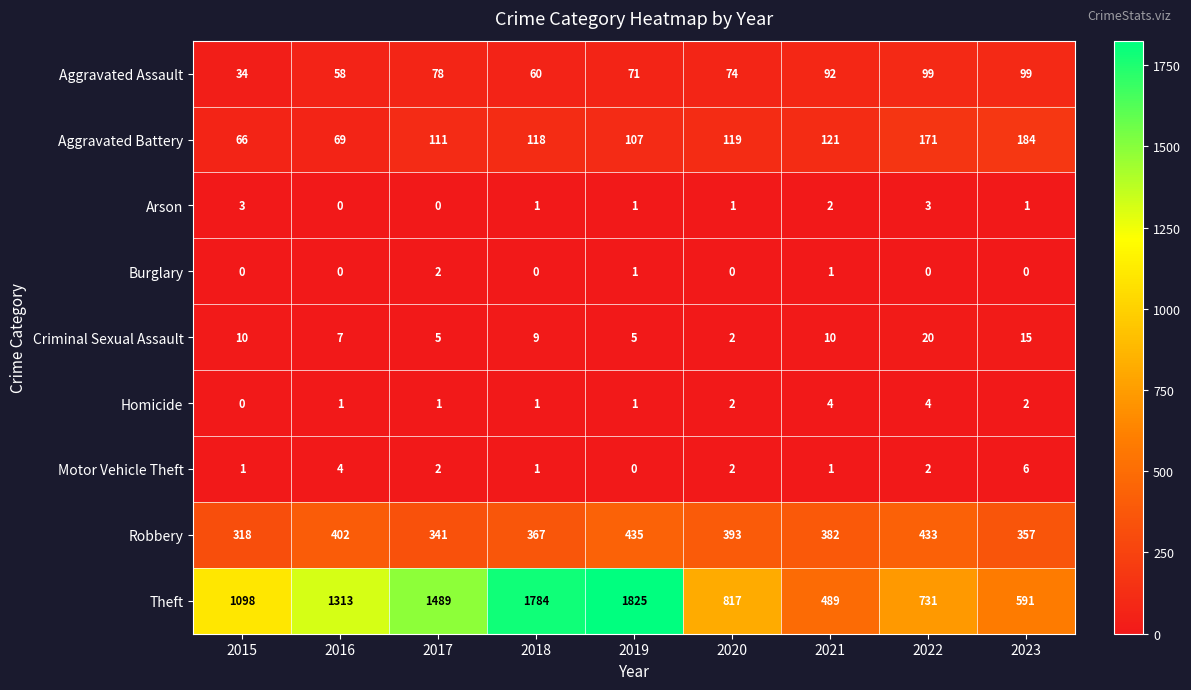

Which series changed the most between 2018 and 2021?

Theft